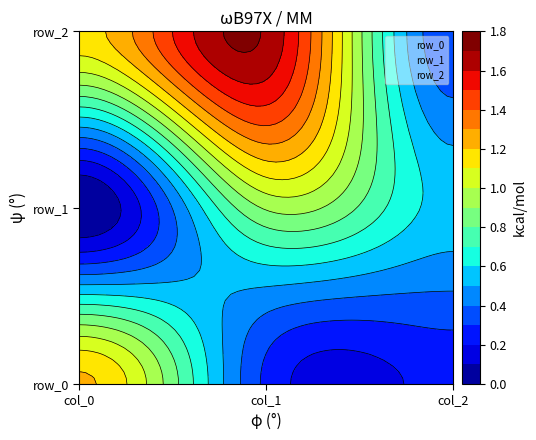

Is the value of row_0 at col_0 greater than the value of row_2 at col_2?

Yes